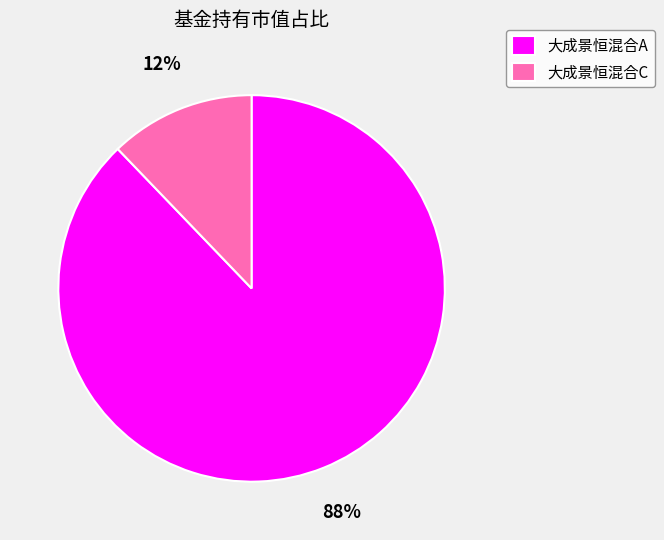

To the nearest percent, what is the difference between the largest and smallest slice percentages?

76%